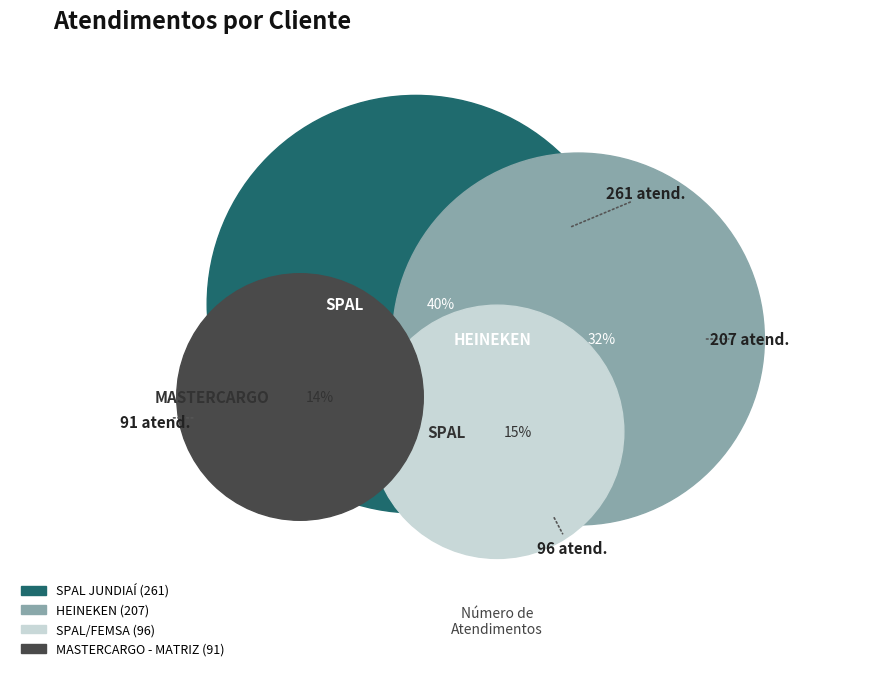

To the nearest percent, what is the average slice percentage?

25%